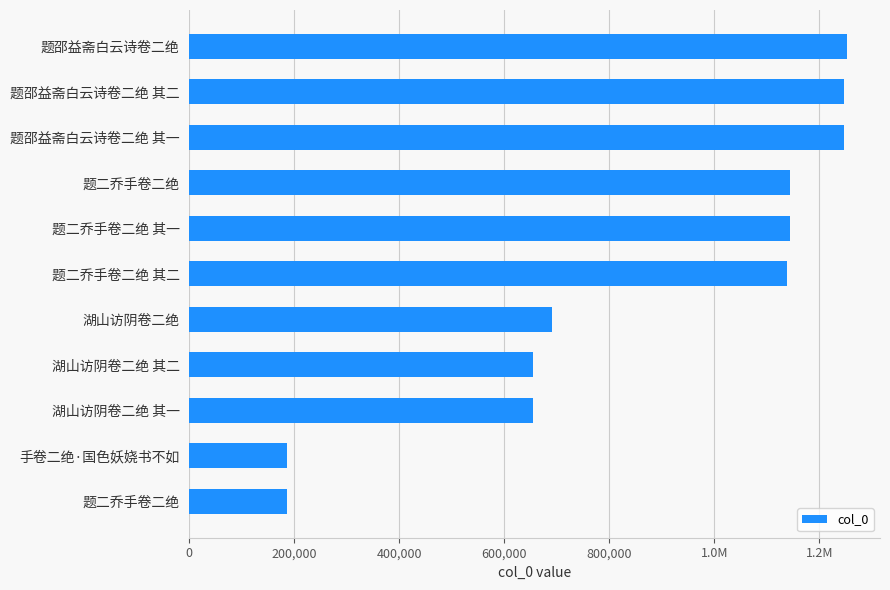

Does the chart contain any negative values?

No